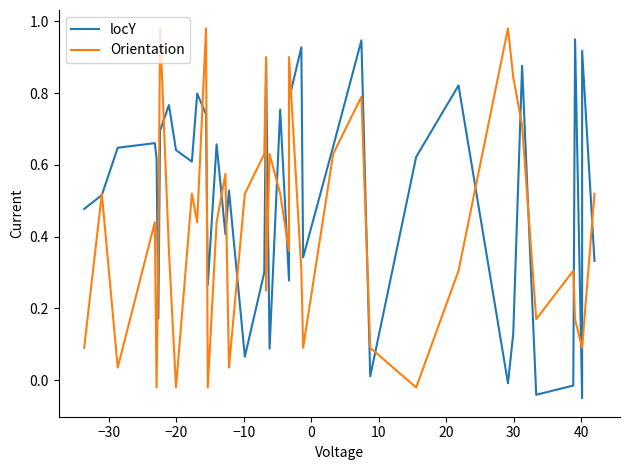

Count the number of categories in the chart.

40